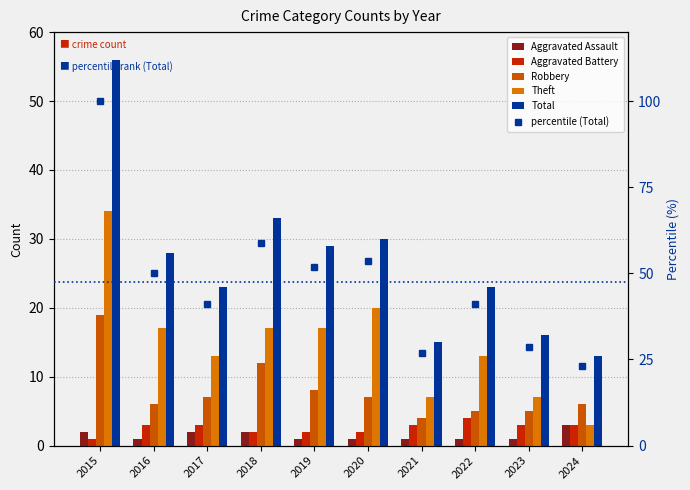

Is it true that Aggravated Assault equals 0.3 at 2019?

False